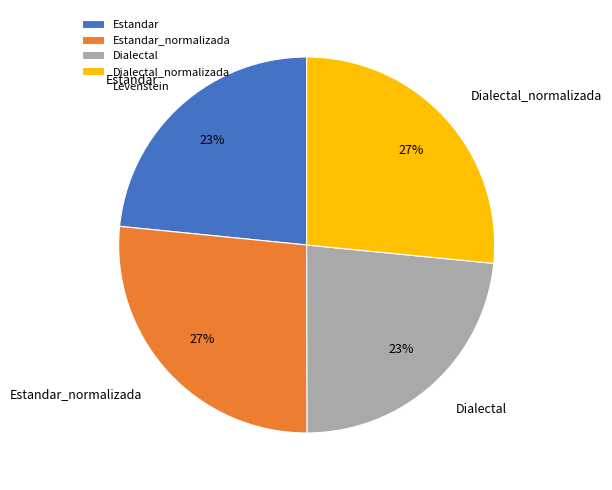

Does any single category account for the majority?

No